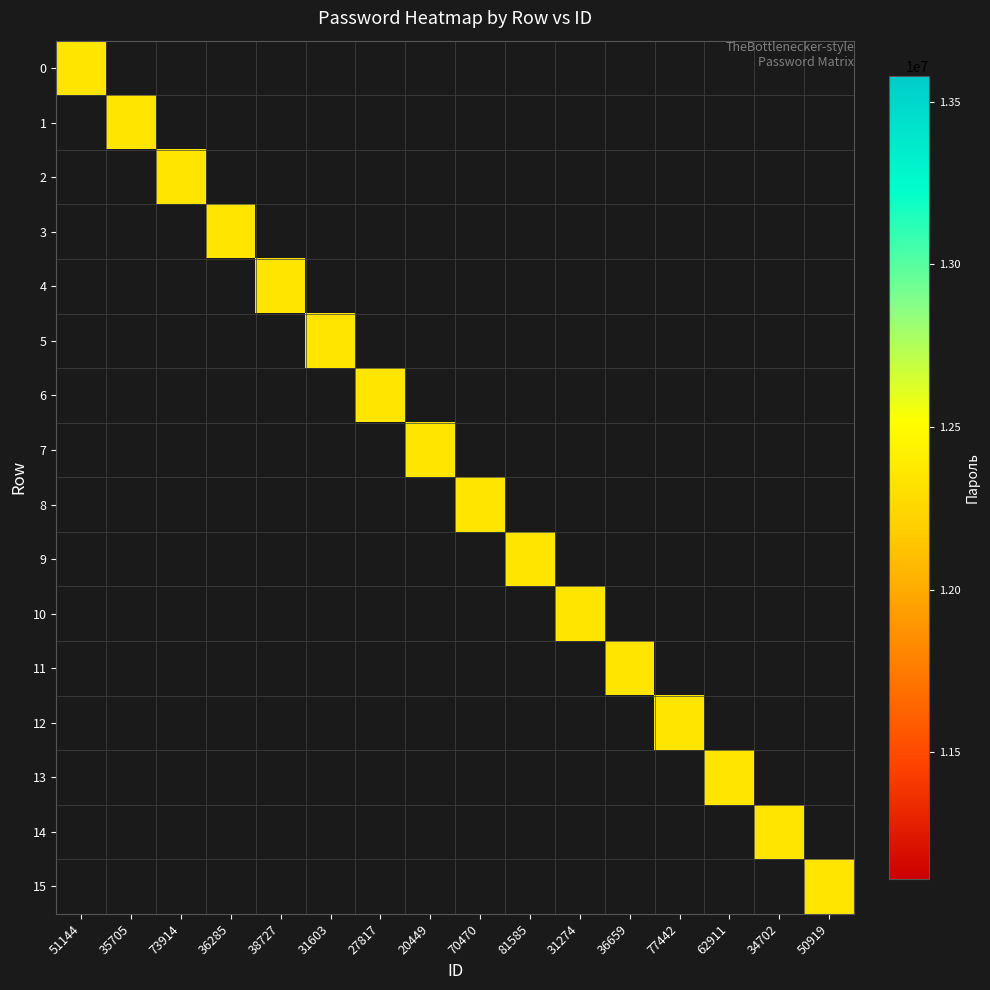

At how many categories does at least one series exceed 5461631?

16